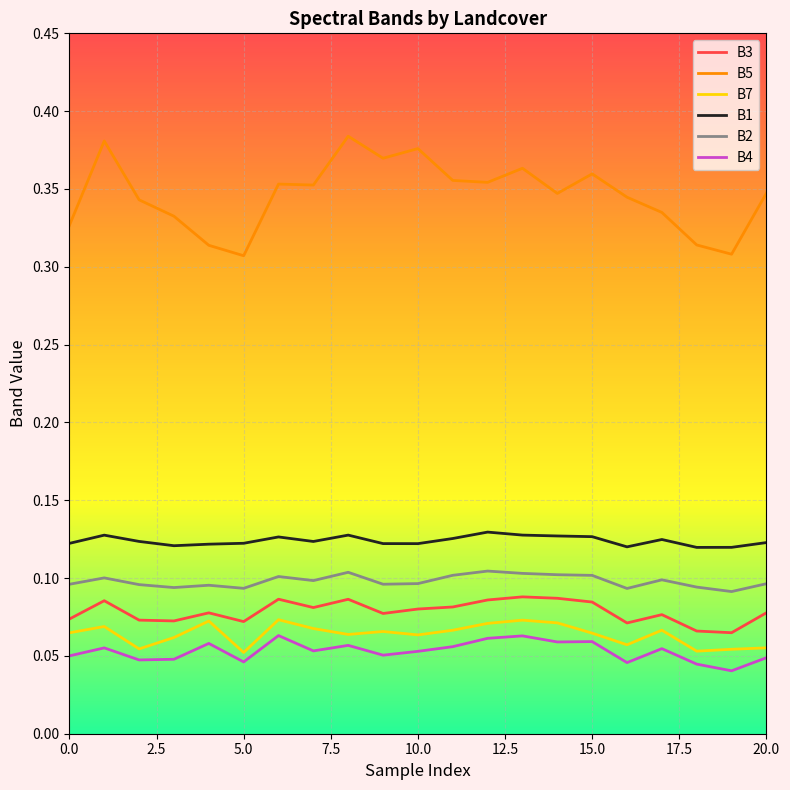

Rank the series by their maximum value, from highest to lowest.

B5, B1, B2, B3, B7, B4